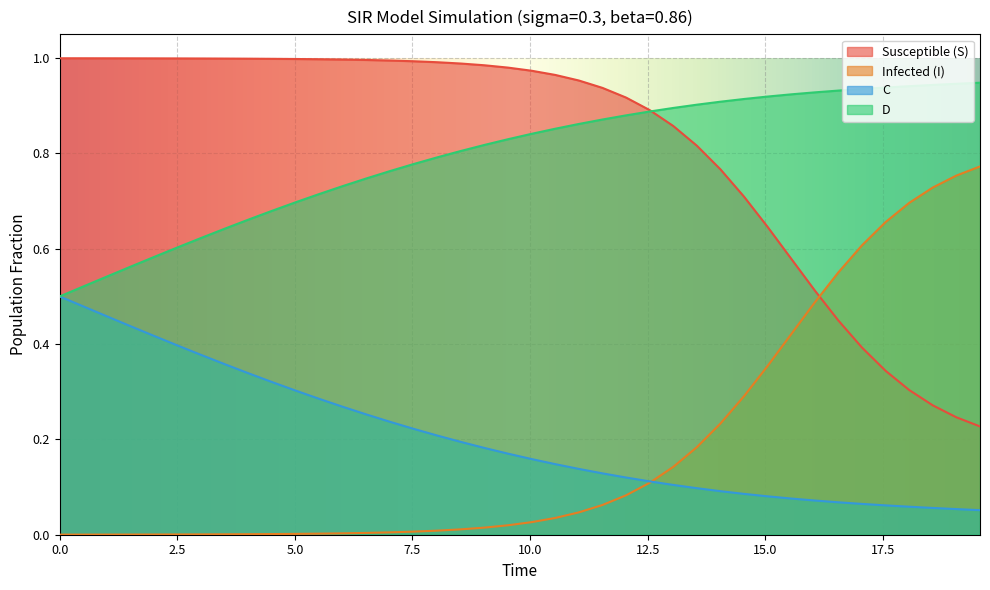

What are all the series names shown in the legend?

Susceptible (S), Infected (I), C, D